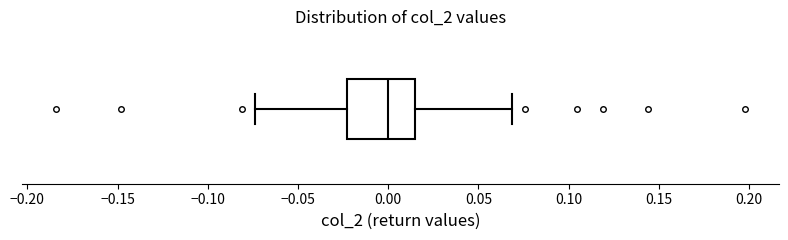

Transcribe this box plot: give where the median line is, the range the box spans, and where the two whiskers end, as read against the x-axis. The values are not printed on the chart, so give them approximately, as read against the axis.

median 0.000, box -0.025 to 0.015, whiskers -0.075 to 0.070